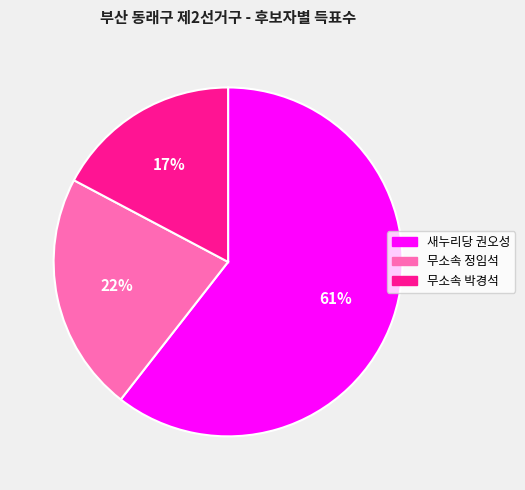

Which slice is the largest?

새누리당 권오성